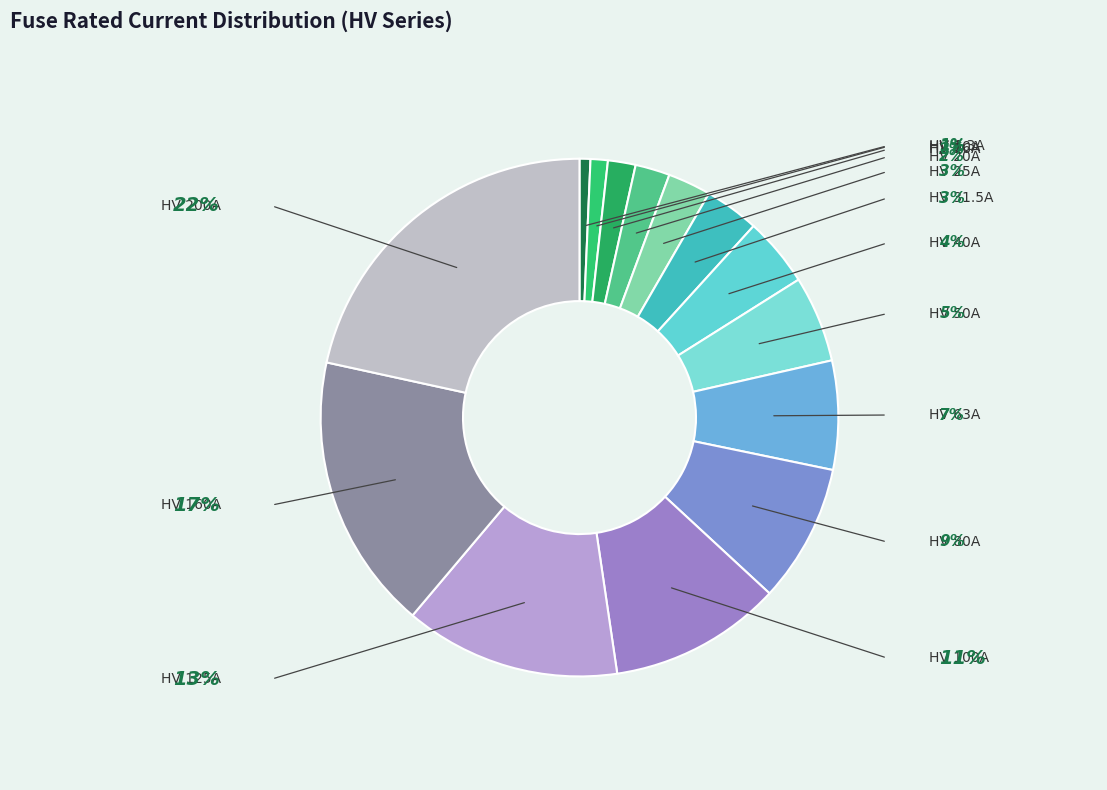

Rank the categories by value from highest to lowest.

HV 200A, HV 160A, HV 125A, HV 100A, HV 80A, HV 63A, HV 50A, HV 40A, HV 31.5A, HV 25A, HV 20A, HV 16A, HV 10A, HV 6.3A